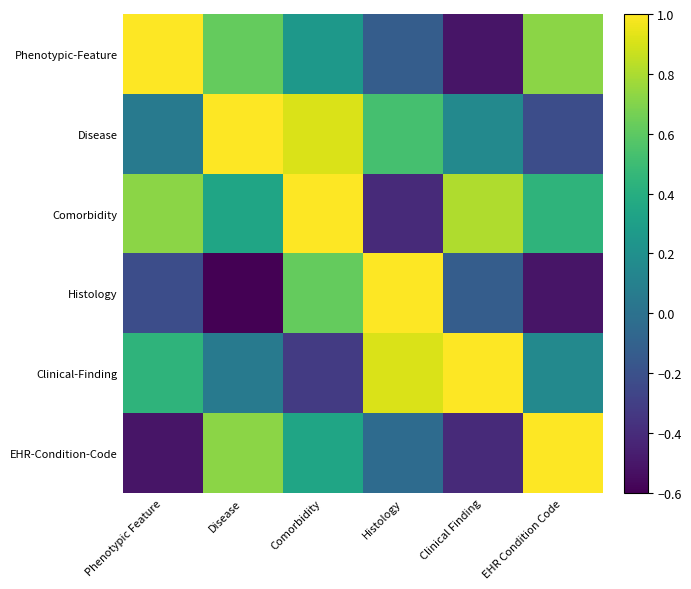

At how many categories does at least one series exceed 0?

6